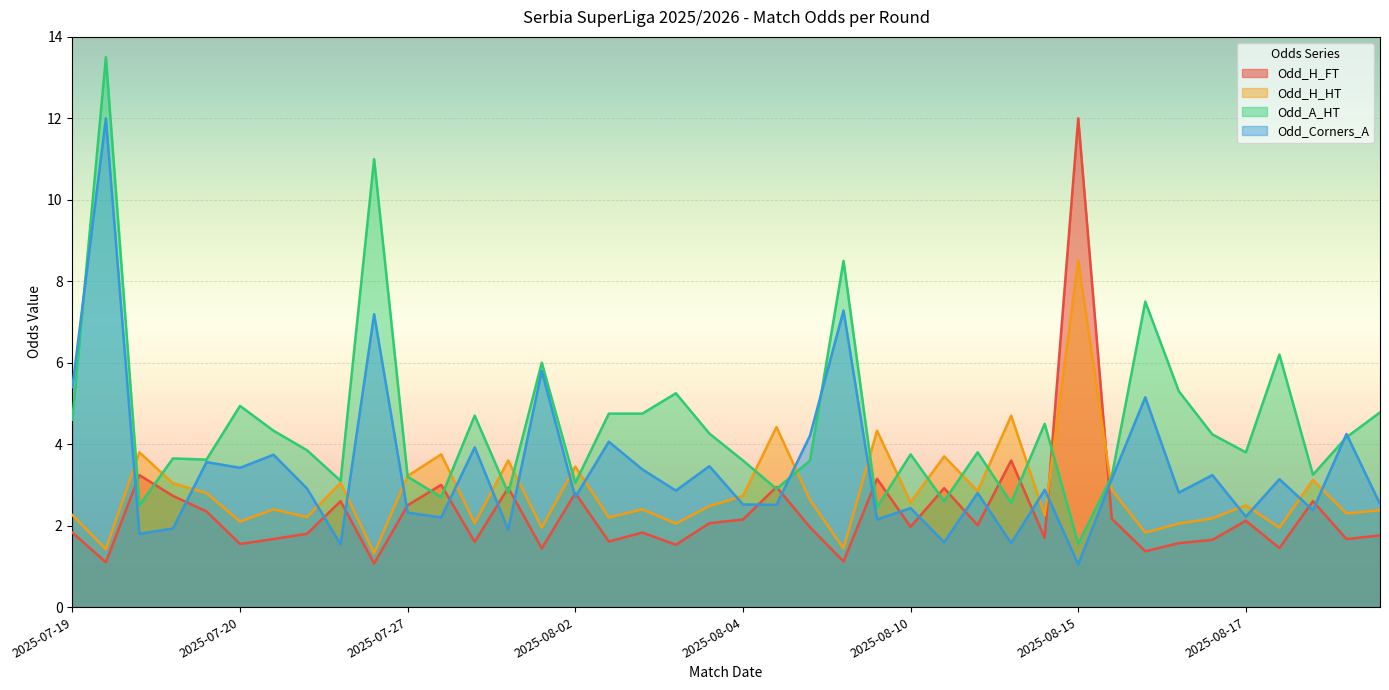

Which series has the largest range (max minus min)?

Odd_A_HT